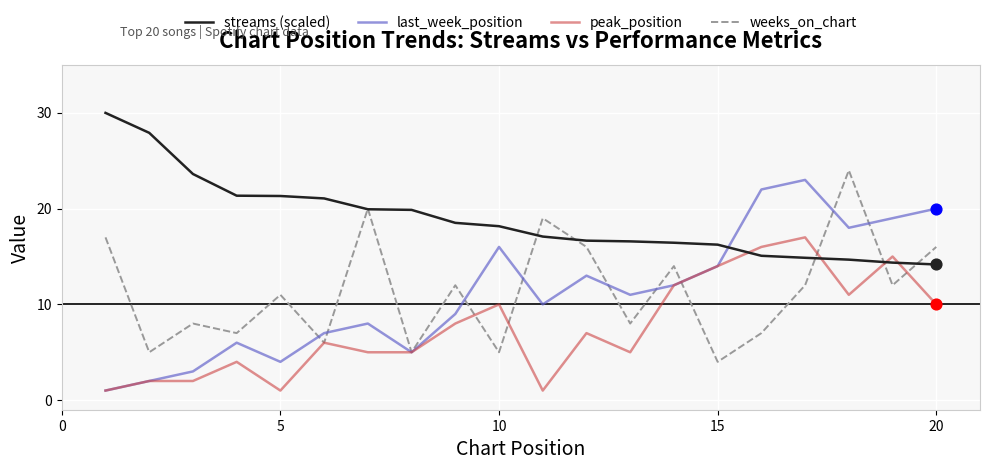

Which series has the largest total across all categories?

streams (scaled)